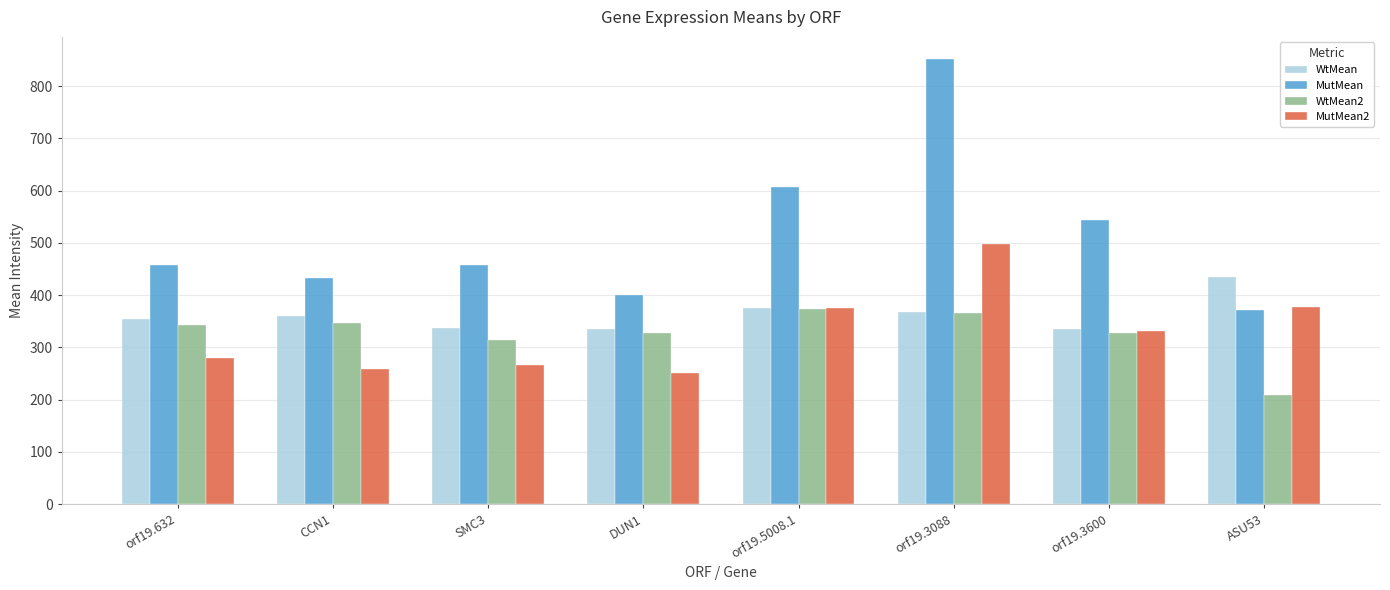

True or false: WtMean has a value of 114.0 at orf19.3600.

False